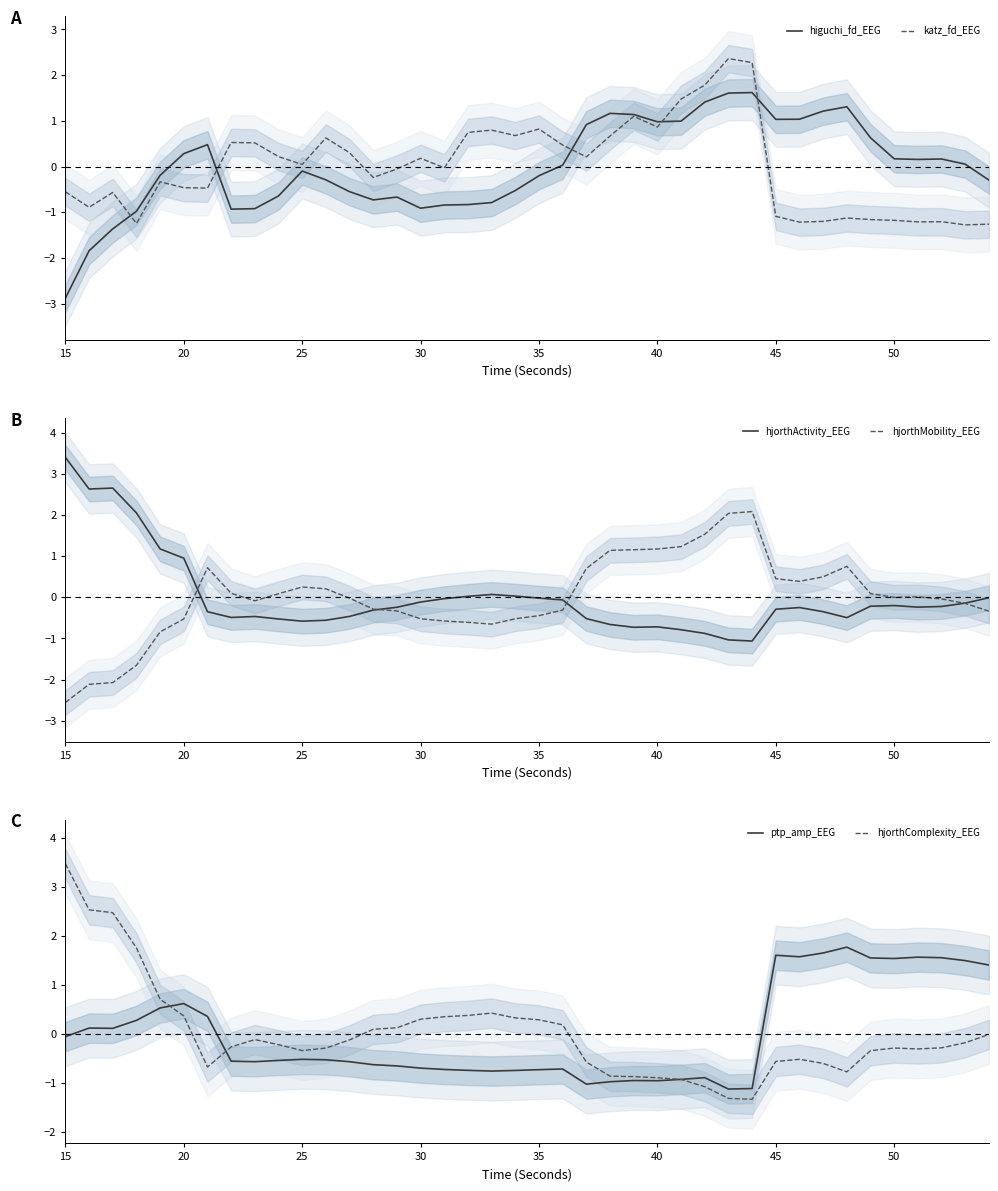

What is the highest value of the higuchi_fd_EEG series?

1.6